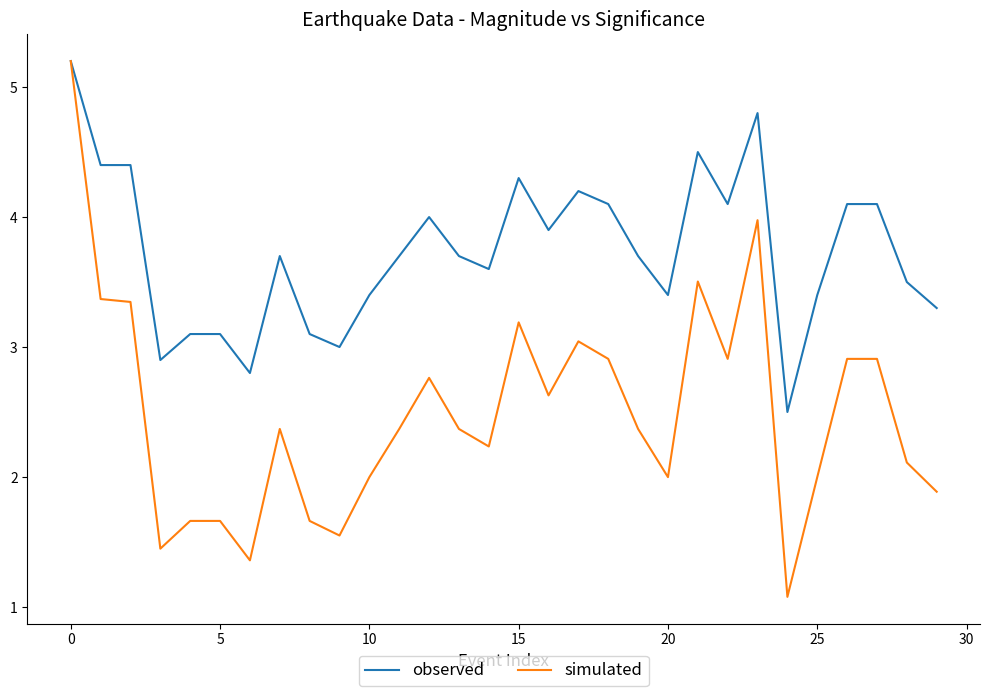

What is the lowest value of the simulated series?

1.1